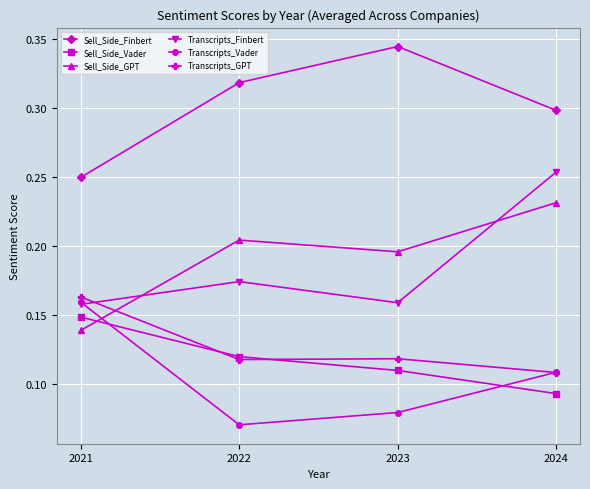

Which series ends up on top after the final intersection of Transcripts_Vader and Sell_Side_Vader?

Transcripts_Vader